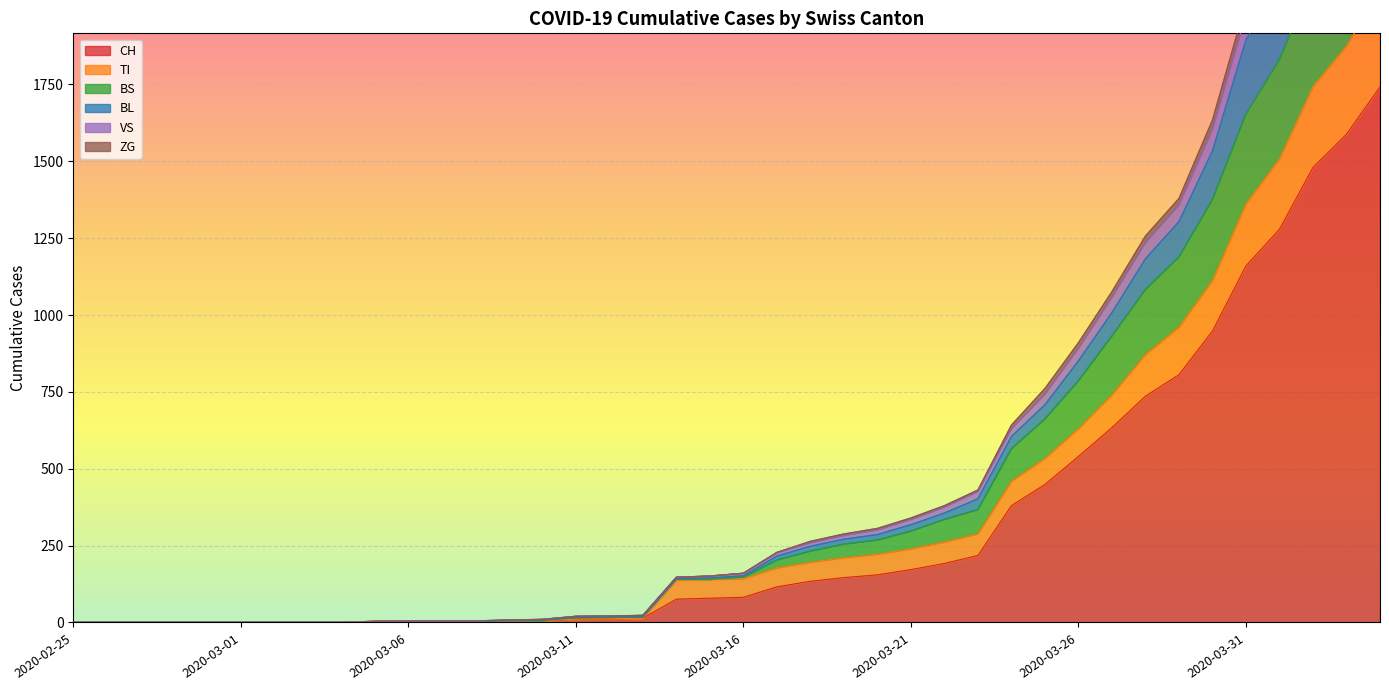

True or false: BL and TI cross at least once.

False